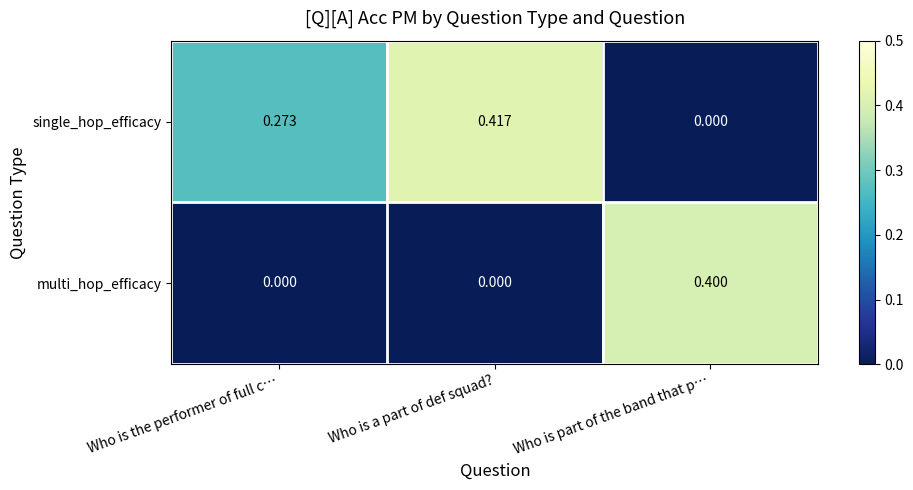

At which category is the sum across all series the highest?

Who is a part of def squad?